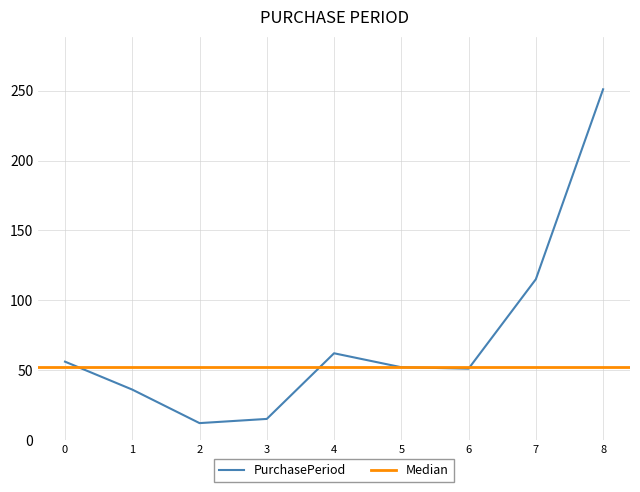

What is the highest value of the PurchasePeriod series?

251